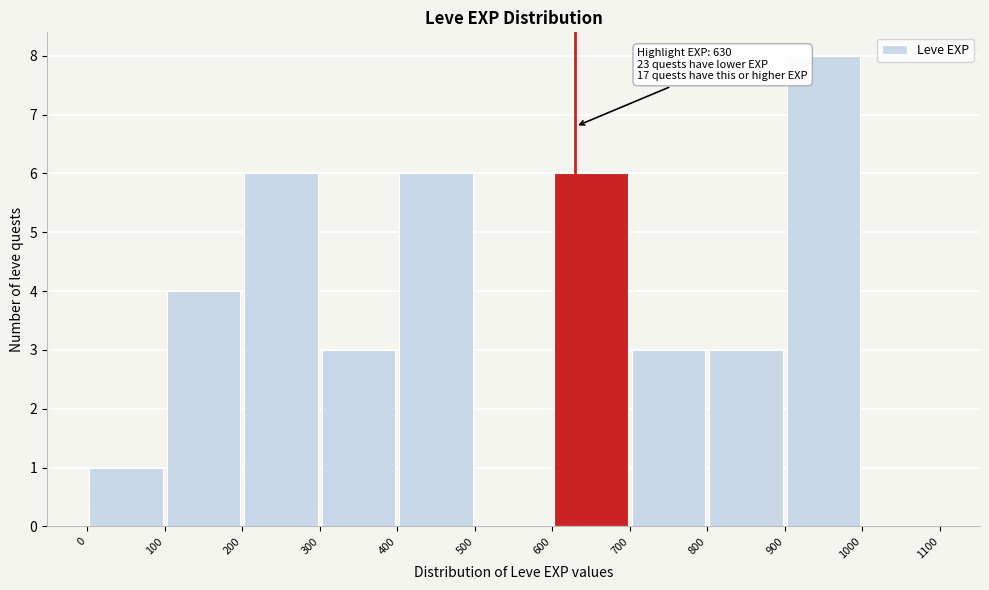

Over which range of the x-axis is the bar tallest?

900 to 1000